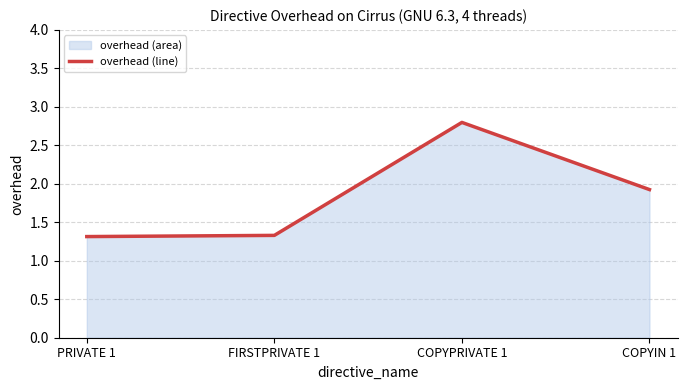

List the labels in order of value, largest first.

COPYPRIVATE 1, COPYIN 1, FIRSTPRIVATE 1, PRIVATE 1